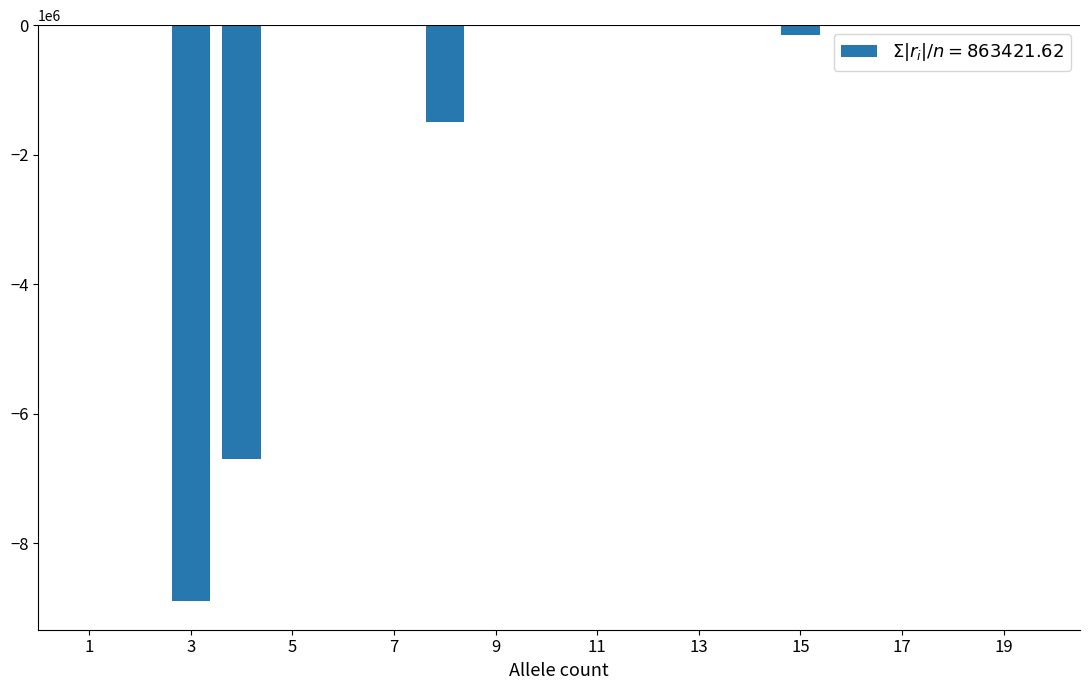

How many data points does each series have?

20